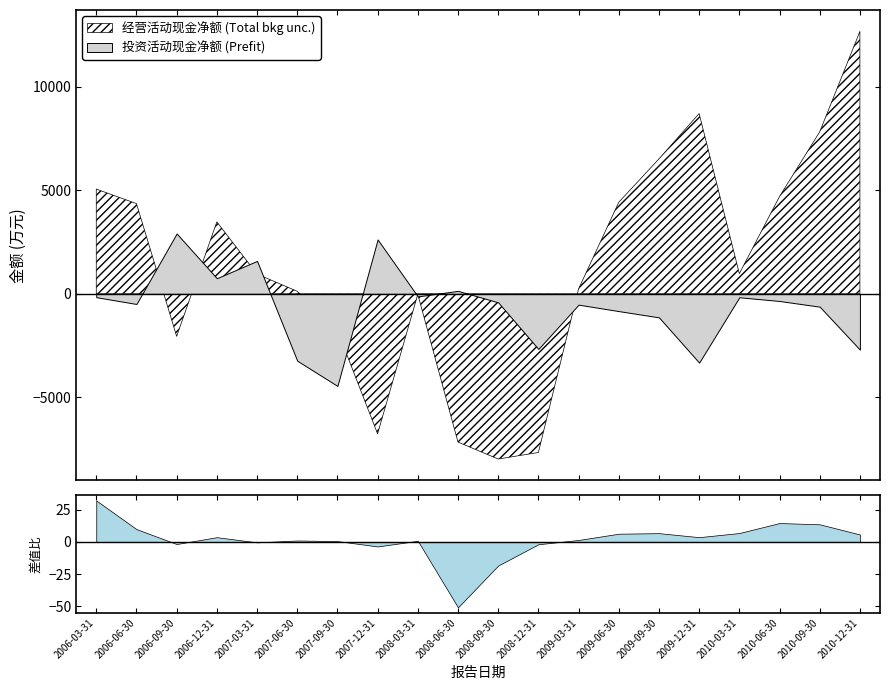

How many data points does each series have?

20